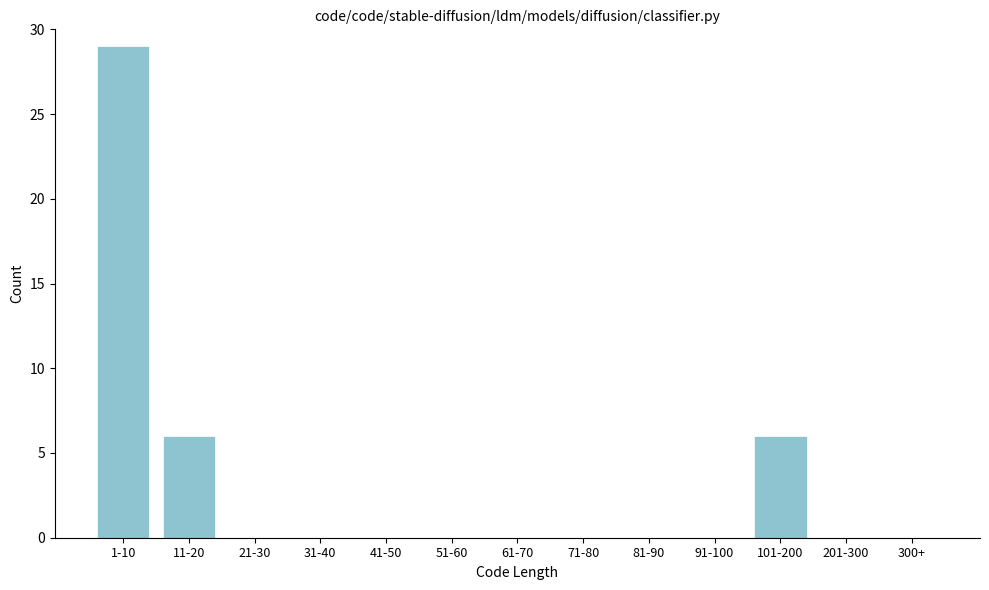

Reading right to left, list all the values displayed in this chart.

300+=0	201-300=0	101-200=6	91-100=0	81-90=0	71-80=0	61-70=0	51-60=0	41-50=0	31-40=0	21-30=0	11-20=6	1-10=29